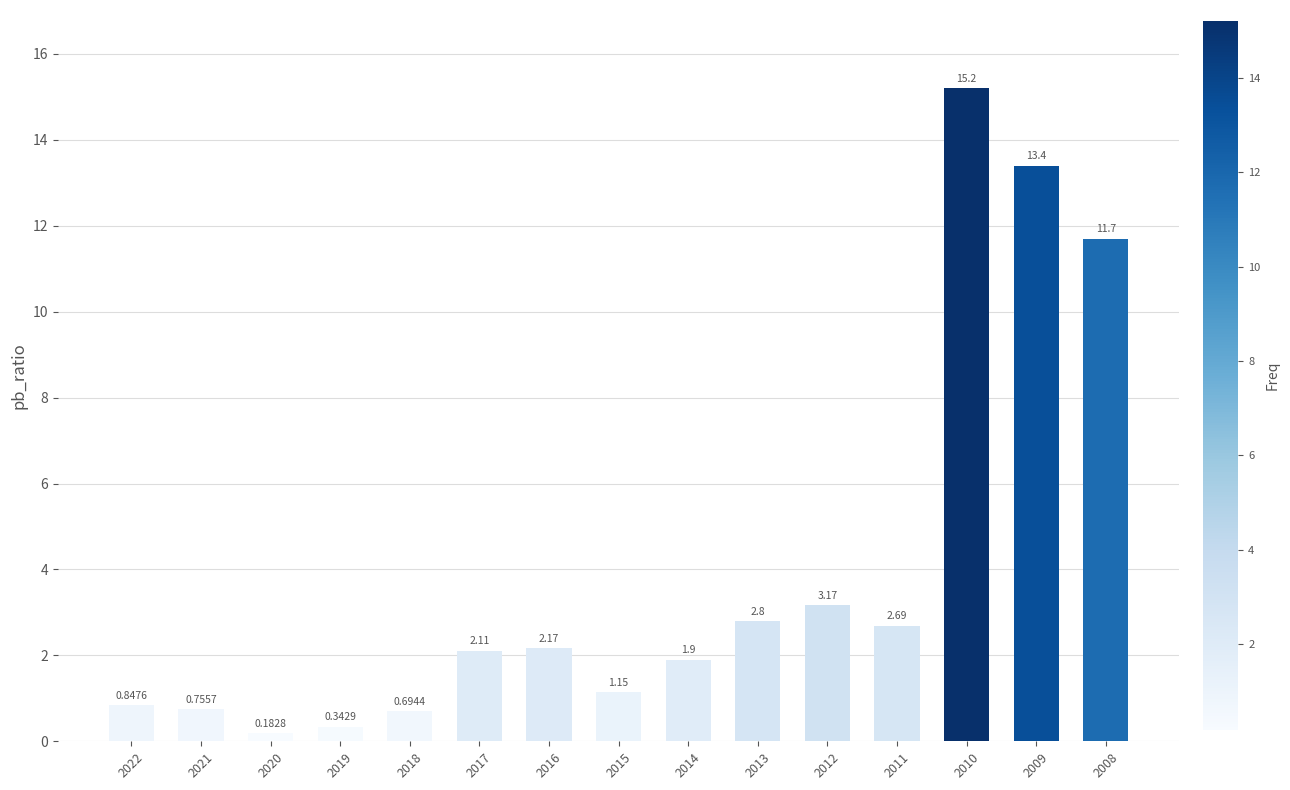

What is the change in value from 2016 to 2014?

-0.3